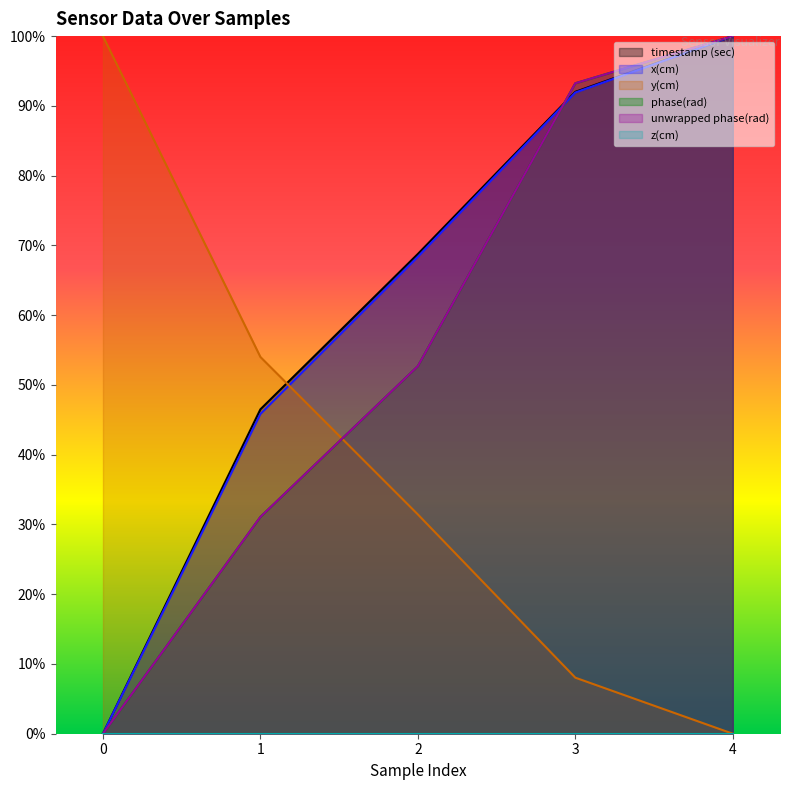

What is the value of the timestamp (sec) point at the 2nd from the left?

46.5